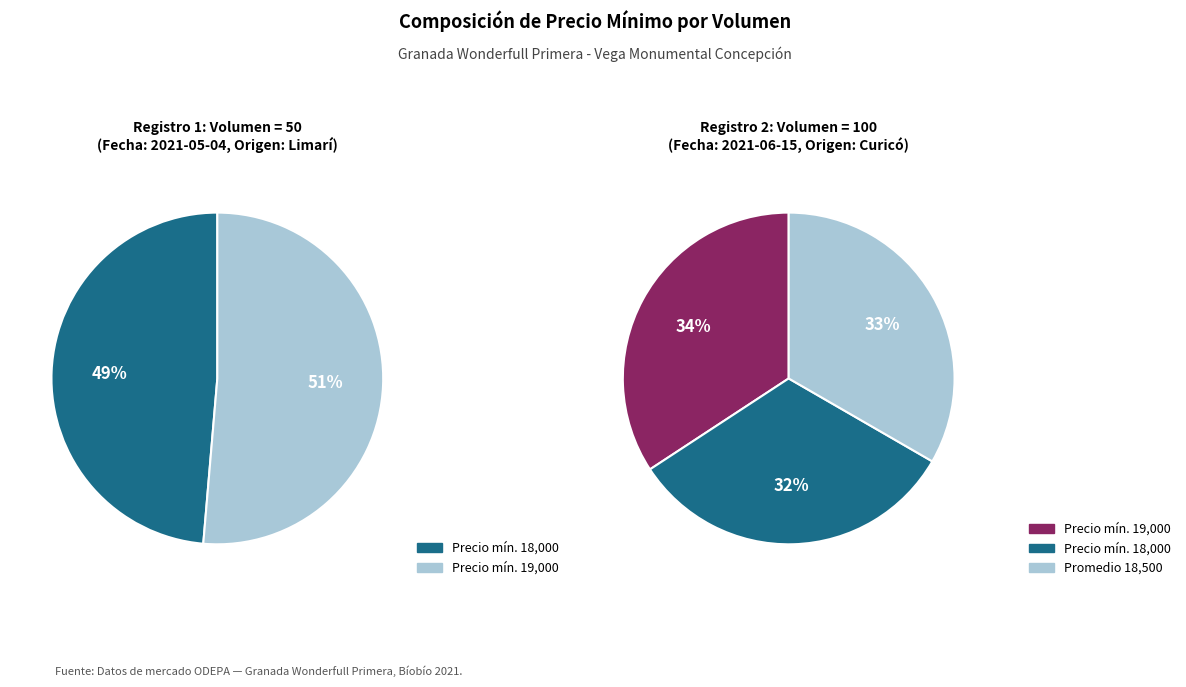

True or false: 50 accounts for 49% of the total.

True